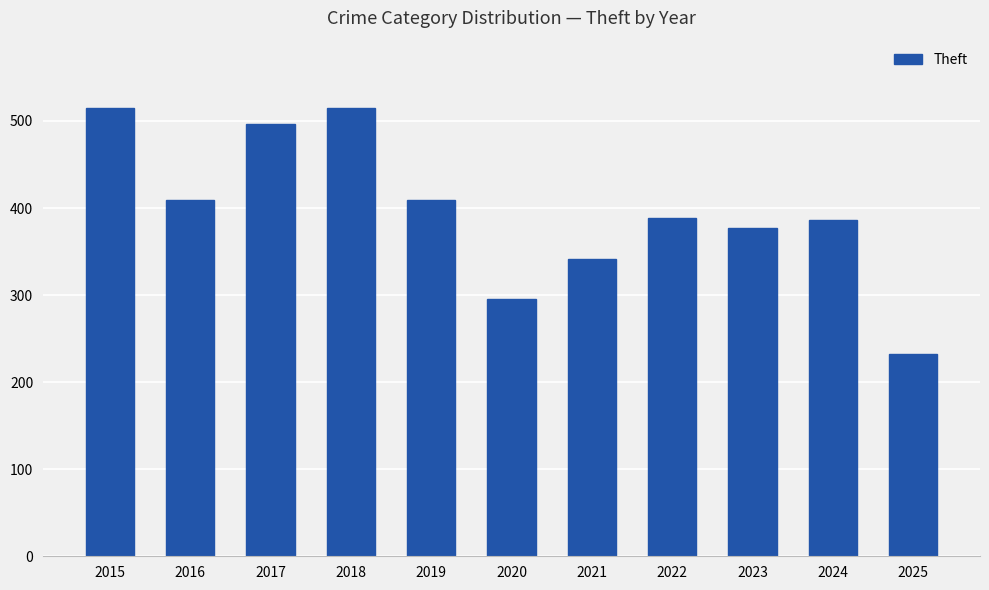

What is the value of the 1st bar from the left?

515